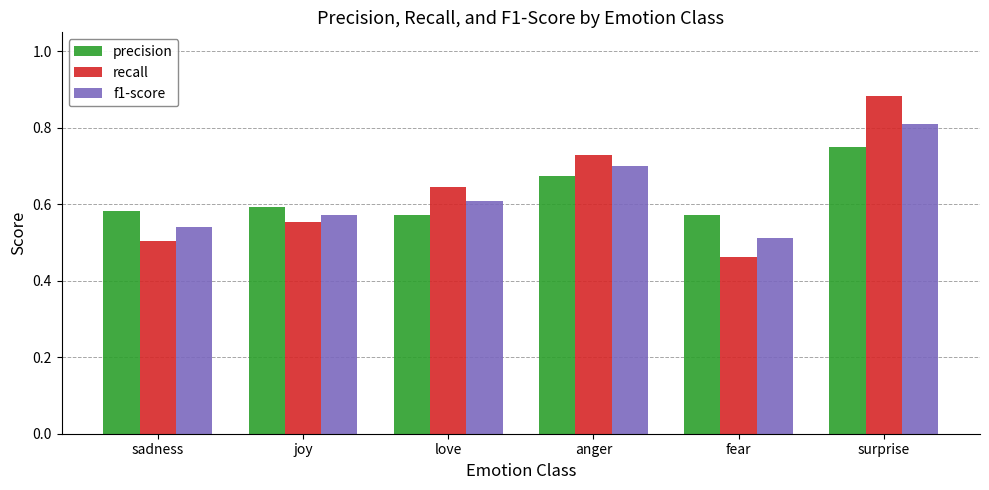

How many bars are there in total?

18